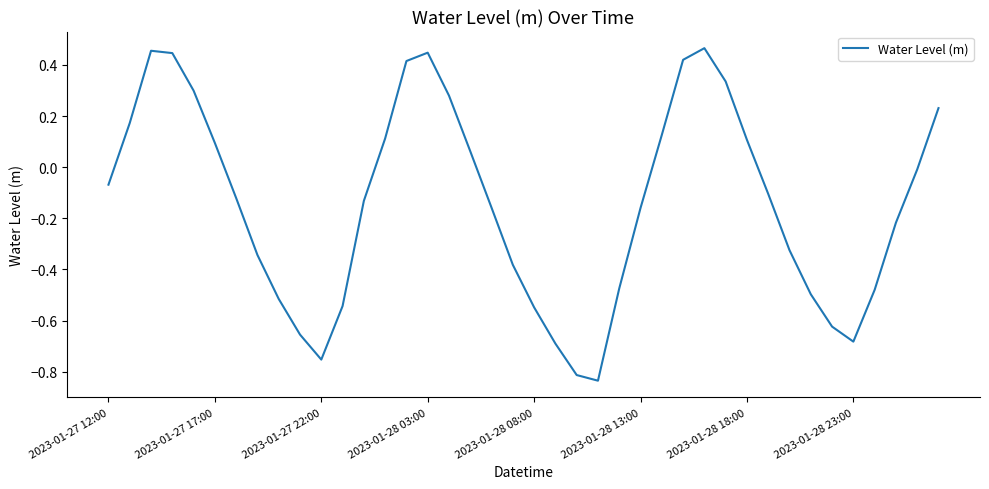

What is the difference between the maximum and minimum values?

1.3